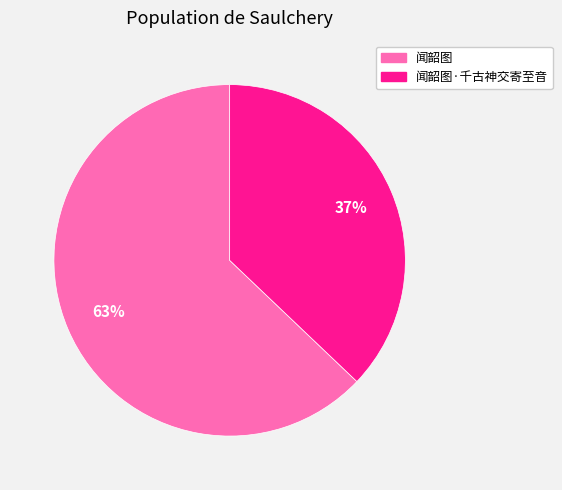

Approximately how many times larger is the value at 闻韶图·千古神交寄至音 compared to 闻韶图?

0.6